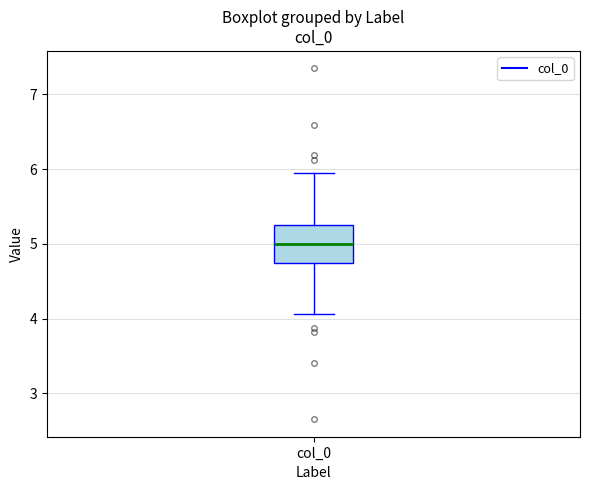

Read this box plot against the y-axis: the position of the median line, the range covered by the box, and the ends of both whiskers. The values are not printed on the chart, so give them approximately, as read against the axis.

median 5.0, box 4.7 to 5.3, whiskers 4.1 to 5.9